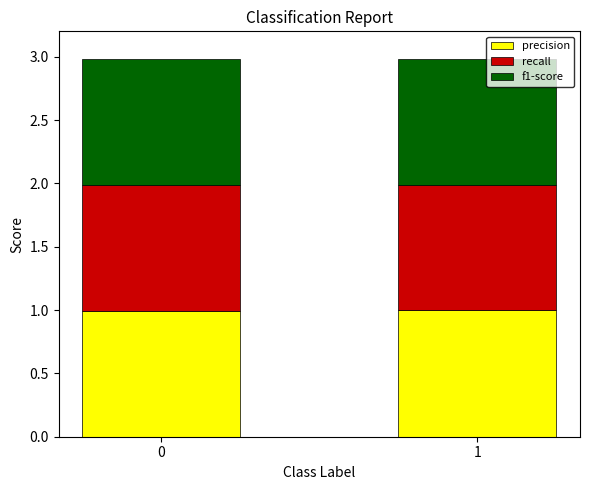

What is the highest value of the precision series?

1.0